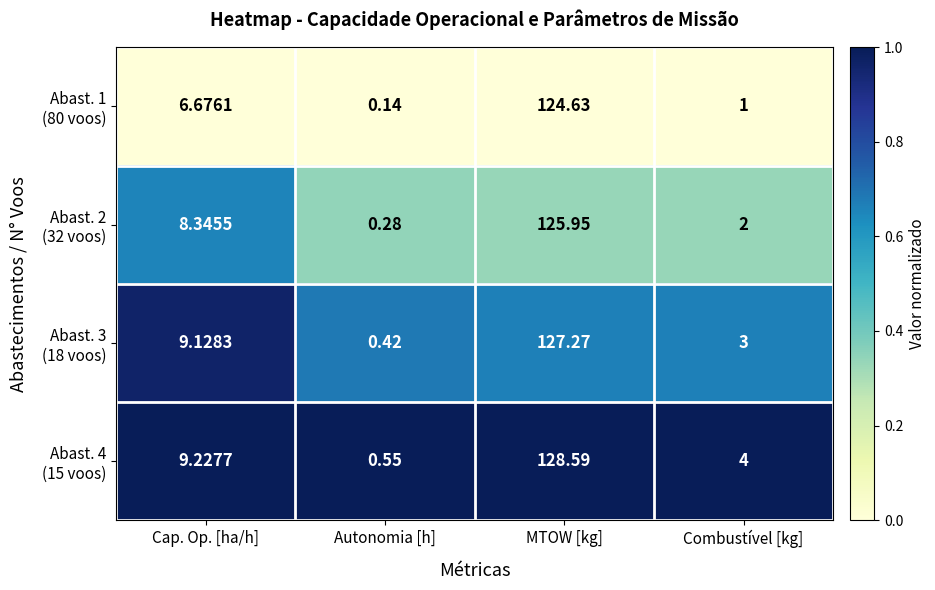

What is the total value across all series at MTOW [kg]?

506.4